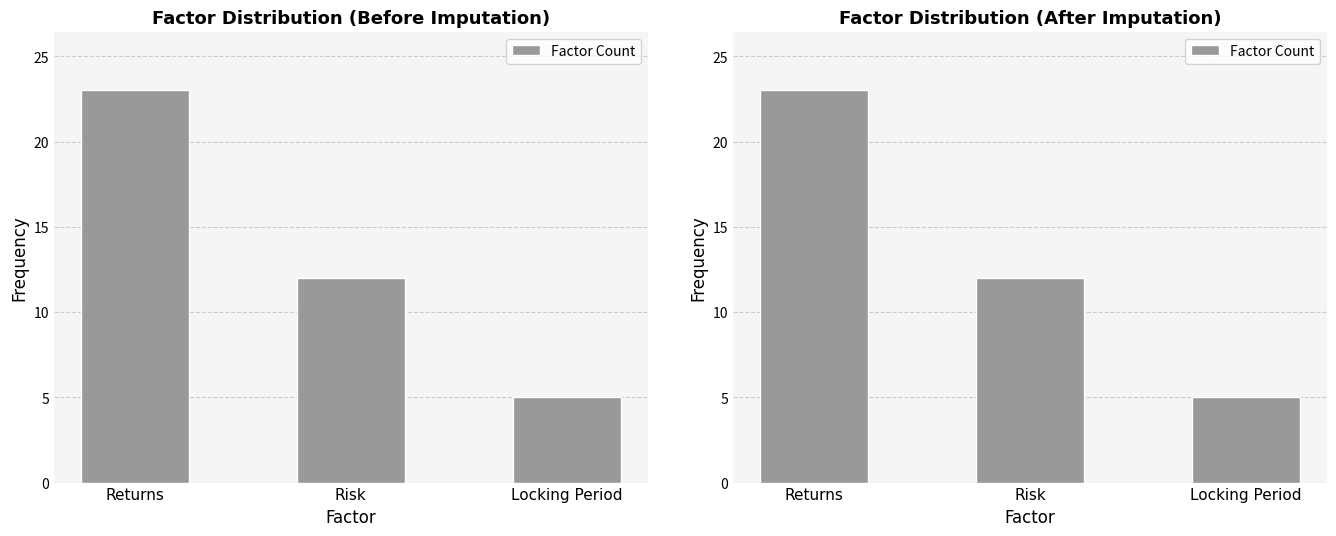

What is the difference between the values at Returns and Locking Period?

18